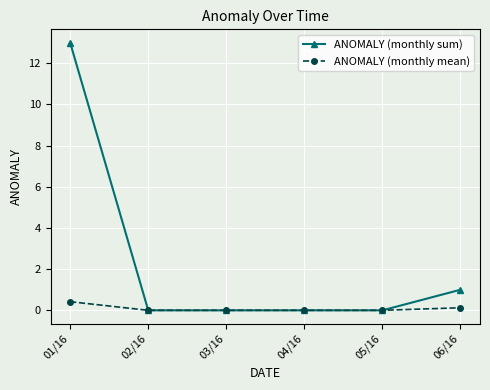

What is the label of the 3rd point from the left?

03/16